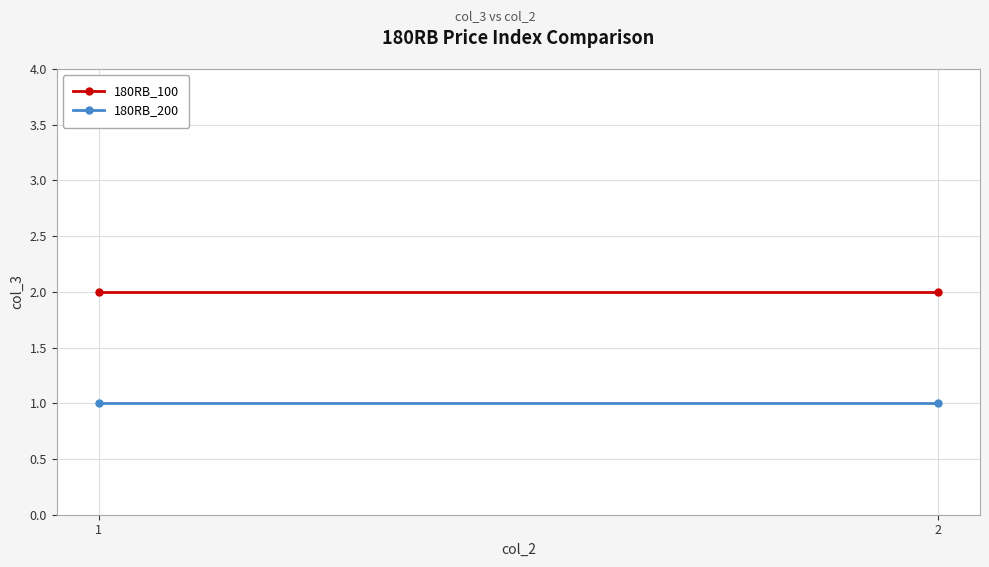

Reading left to right, what are all the values shown in this chart?

180RB_100: 2	2
180RB_200: 1	1